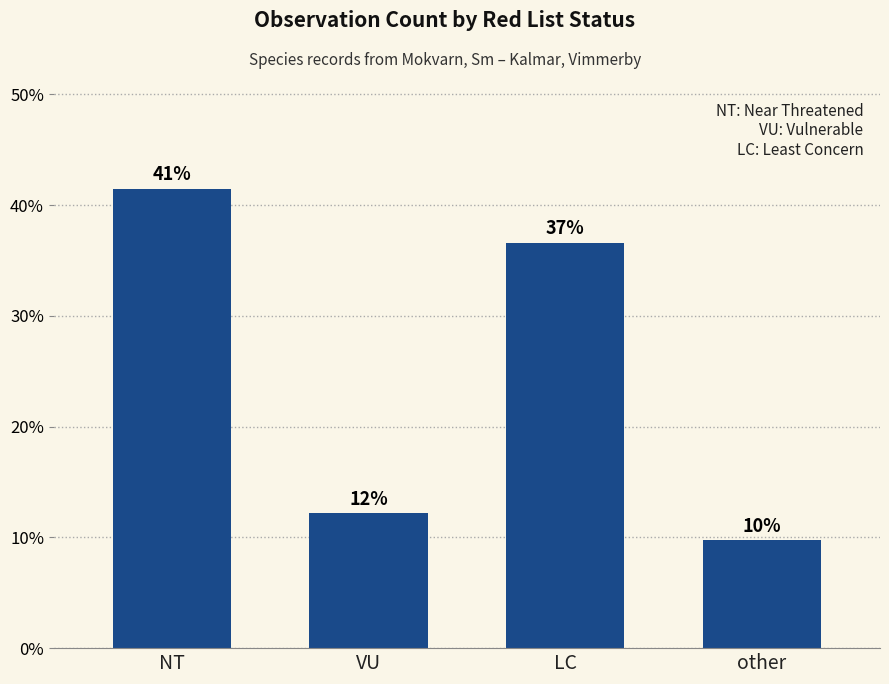

How many bars are there in total?

4